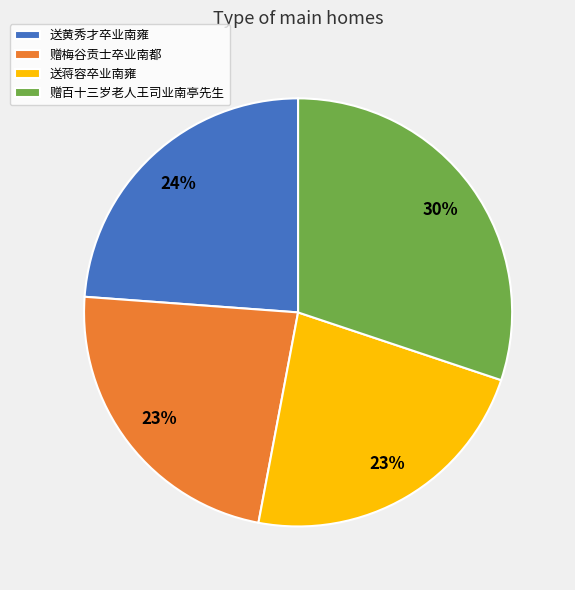

Is it true that 赠百十三岁老人王司业南亭先生 is 42% of the pie?

False